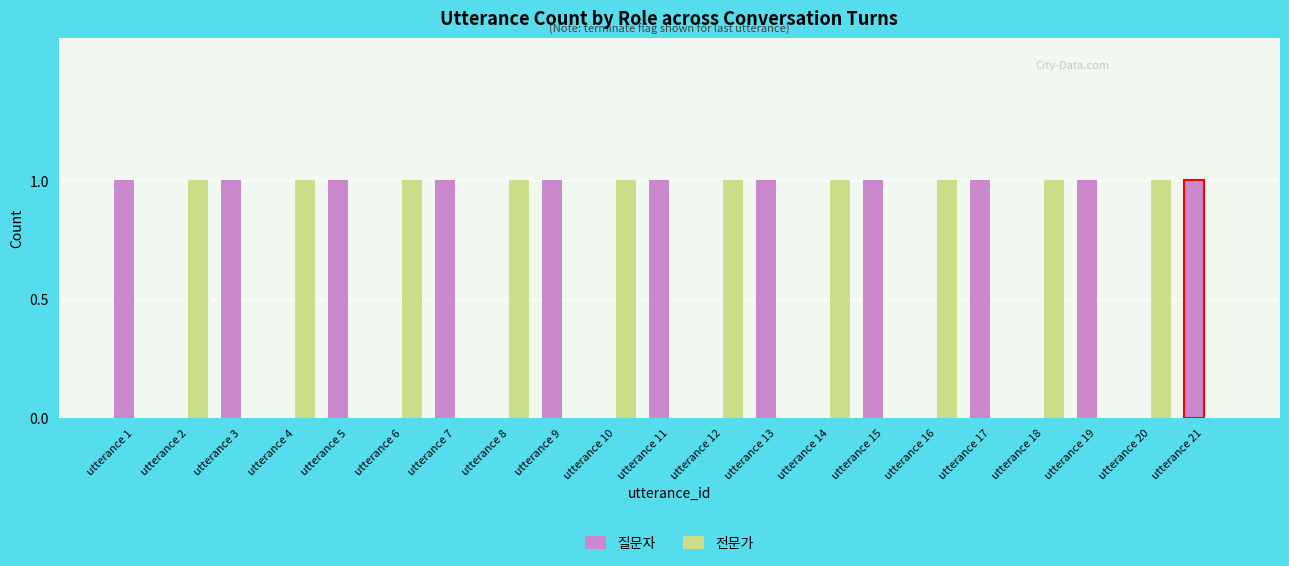

Are the bars horizontal?

No